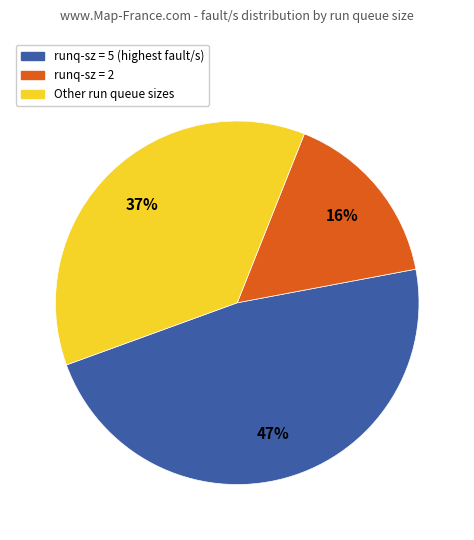

To the nearest percent, what percentage of the pie is runq-sz = 5 (highest fault/s)?

47%